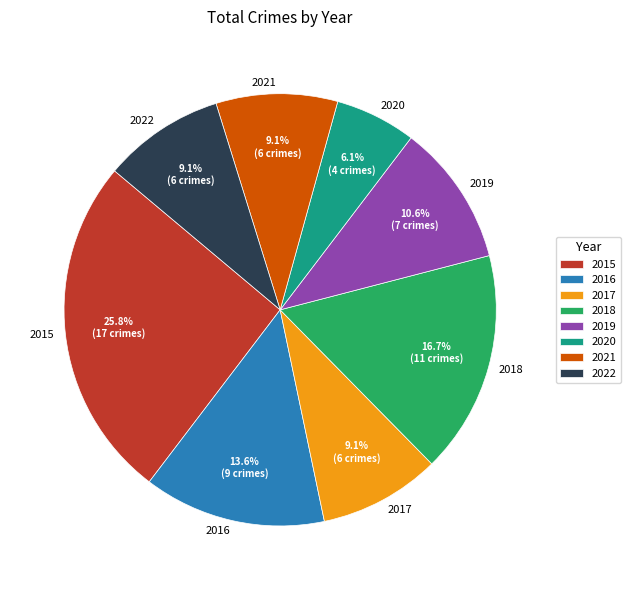

Is it true that 2020 is 11% of the pie?

False